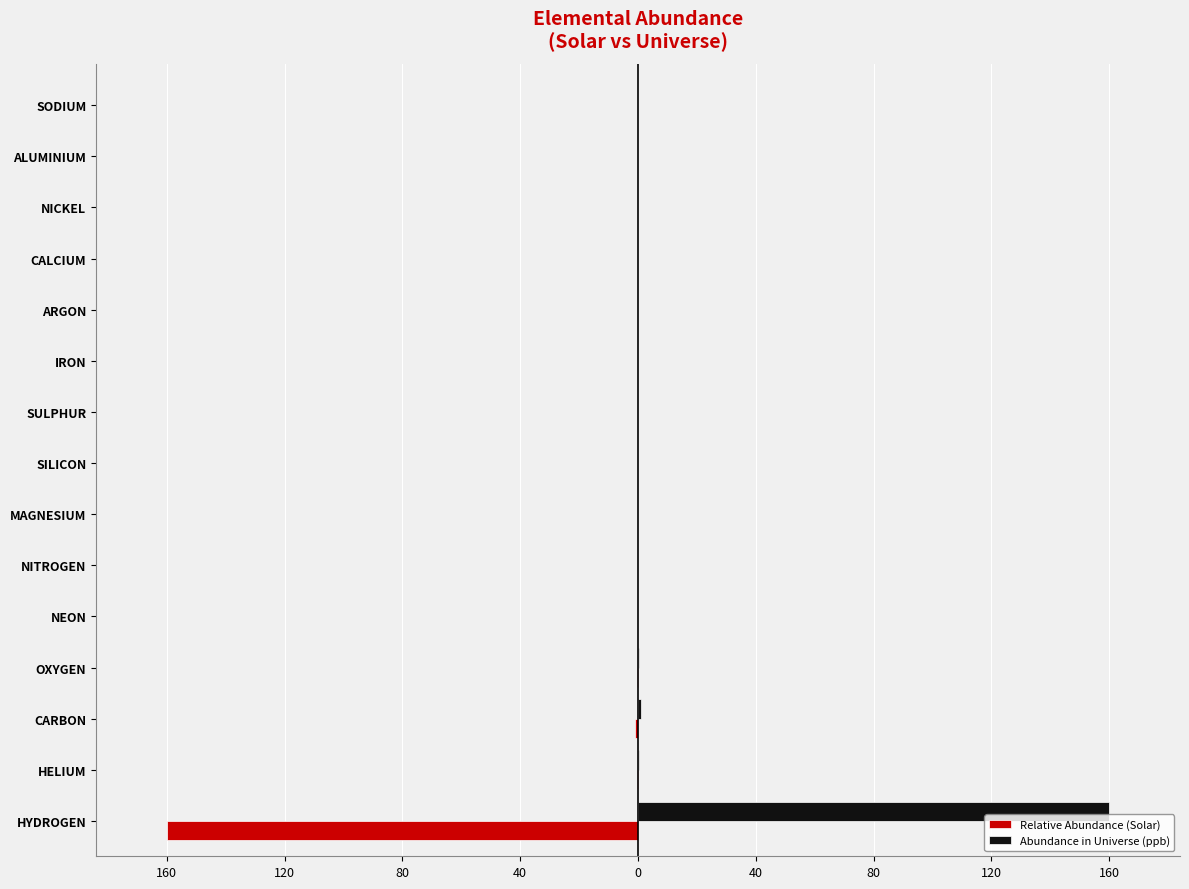

What are all the series names shown in the legend?

Relative Abundance (Solar), Abundance in Universe (ppb)